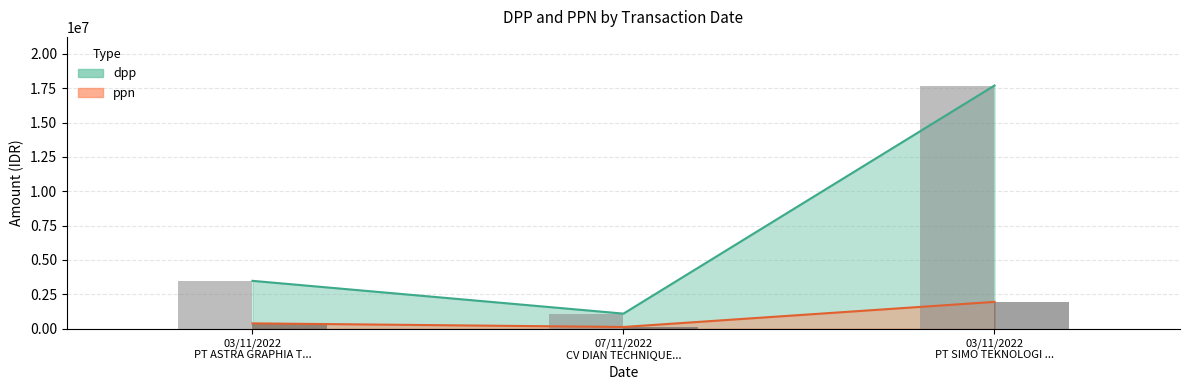

True or false: dpp has a value of 11844783 at 03/11/2022 PT SIMO TEKNOLOGI ....

False